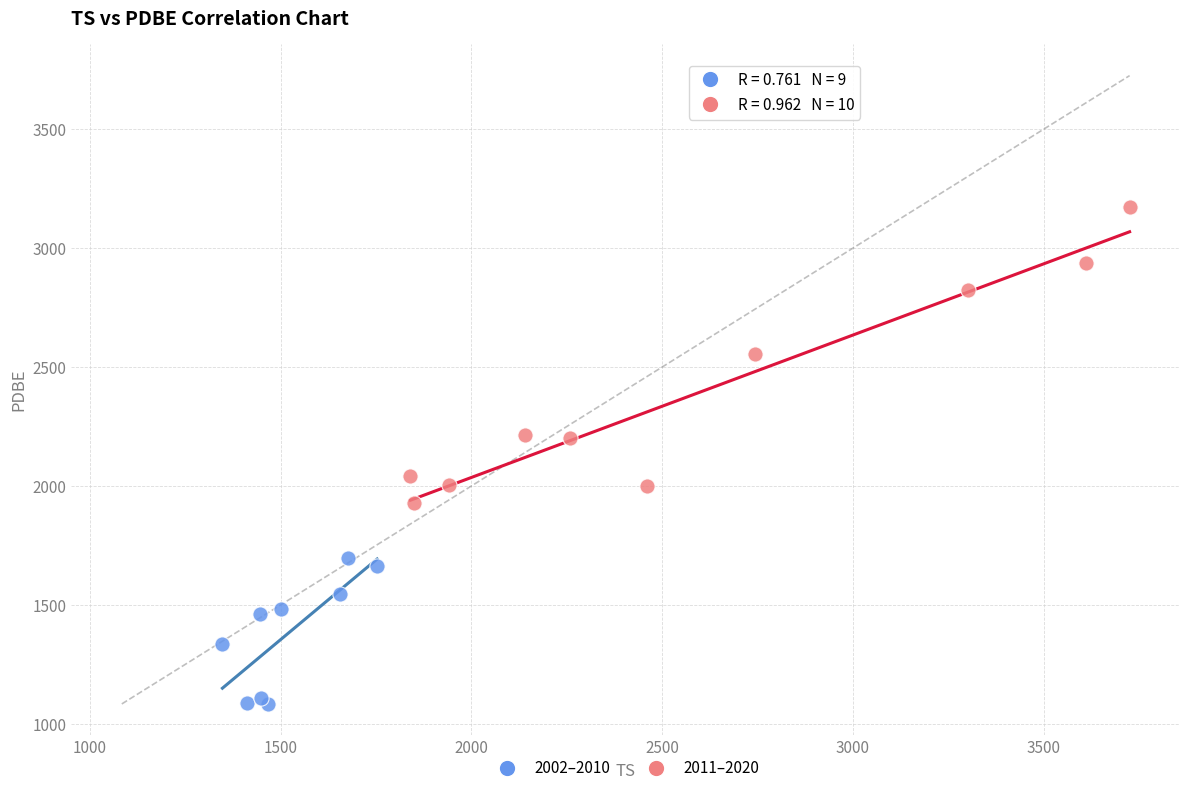

Which series contains the highest Y value?

2011–2020